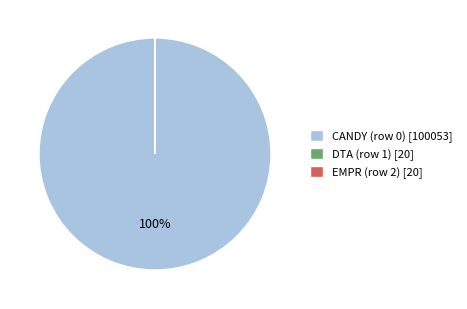

The CANDY (row 0) [100053] slice represents 94% of the pie. True or false?

False